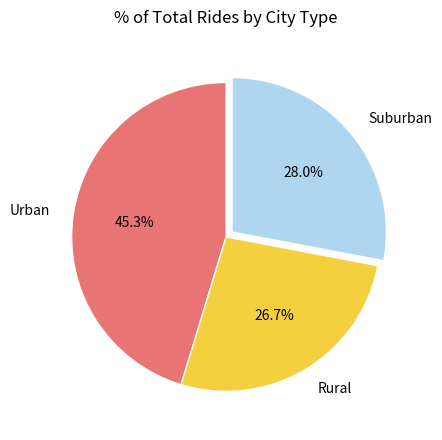

Is there any slice that represents more than half of the pie?

No